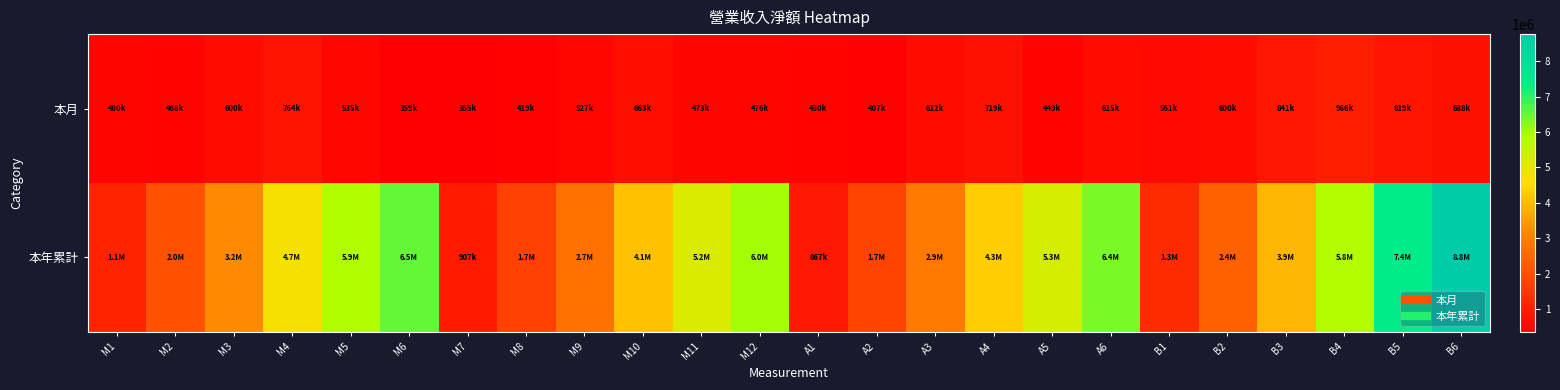

Reading right to left, list all the values displayed in this chart.

本月: B6=688434	B5=818890	B4=966108	B3=841229	B2=600077	B1=560719	A6=615216	A5=449101	A4=718746	A3=611734	A2=406628	A1=429942	M12=475831	M11=472697	M10=663404	M9=526549	M8=418908	M7=354559	M6=359018	M5=535119	M4=764216	M3=599509	M2=467909	M1=479548
本年累計: B6=8766010	B5=7448404	B4=5796018	B3=3934002	B2=2355700	B1=1254262	A6=6360475	A5=5279229	A4=4298674	A3=2861930	A2=1737817	A1=867492	M12=6015521	M11=5161607	M10=4101062	M9=2704498	M8=1688656	M7=906865	M6=6537812	M5=5856924	M4=4706185	M3=3193607	M2=2042764	M1=1079670